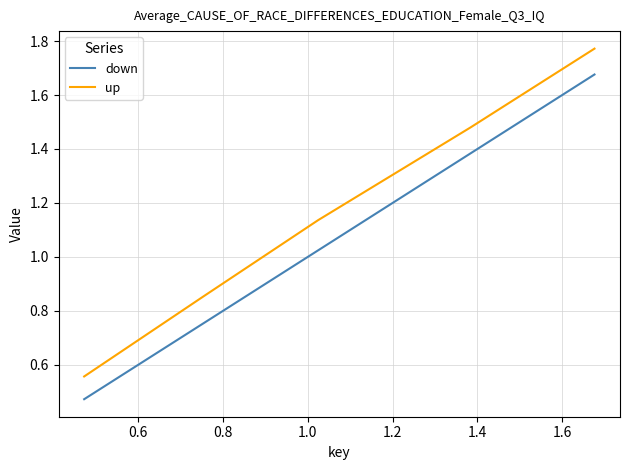

True or false: up and down cross at least once.

False